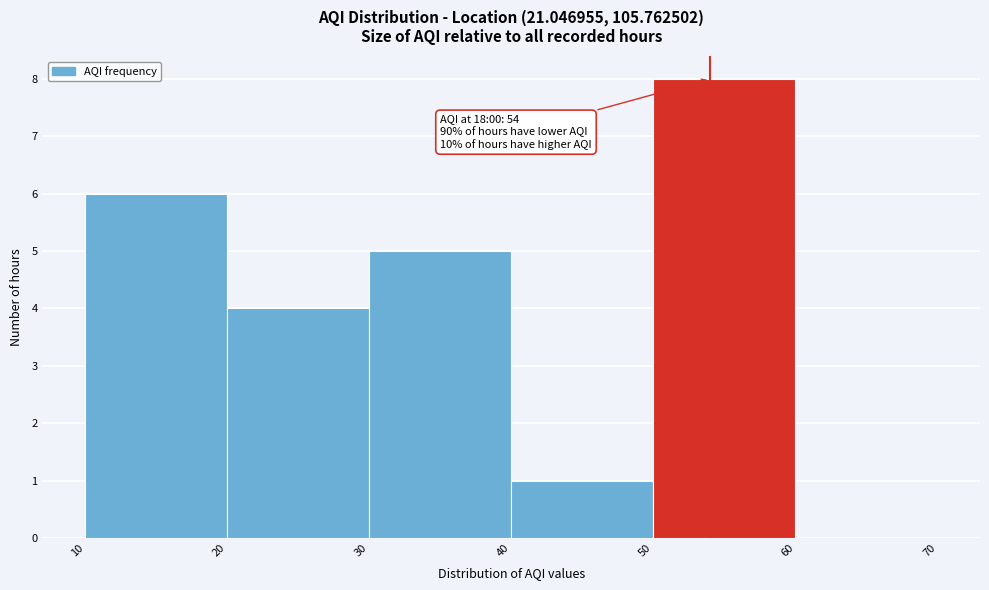

Which range on the x-axis has the tallest bar?

50 to 60